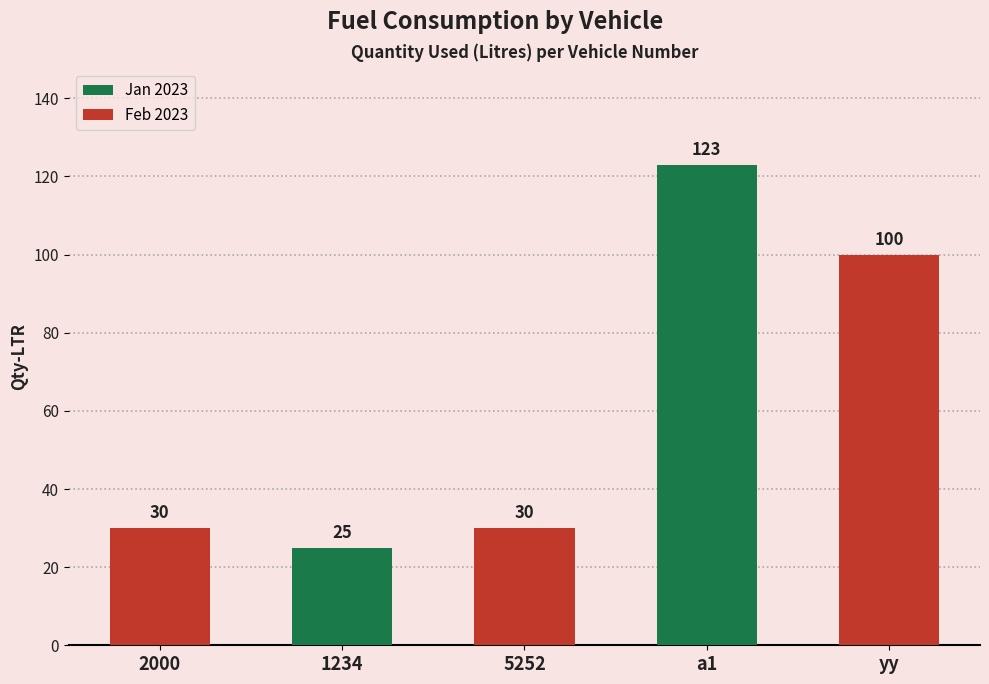

The value at yy is 100. True or false?

True